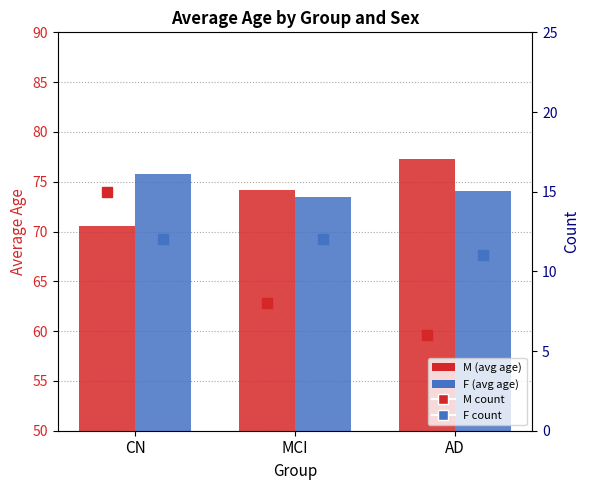

Which category has the lowest value across all series?

AD